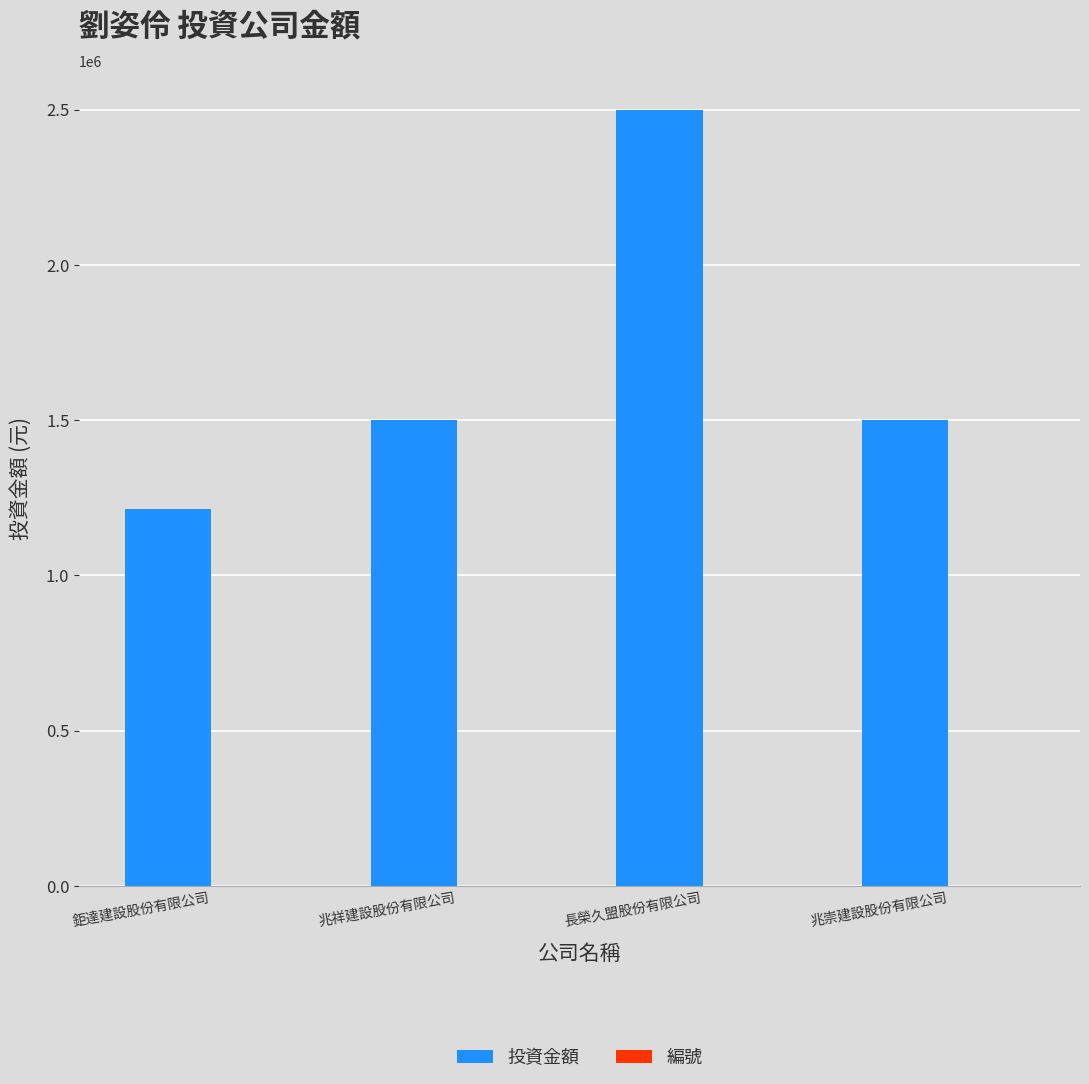

The 投資金額 series shows 1215000 at 鉅達建設股份有限公司. True or false?

True